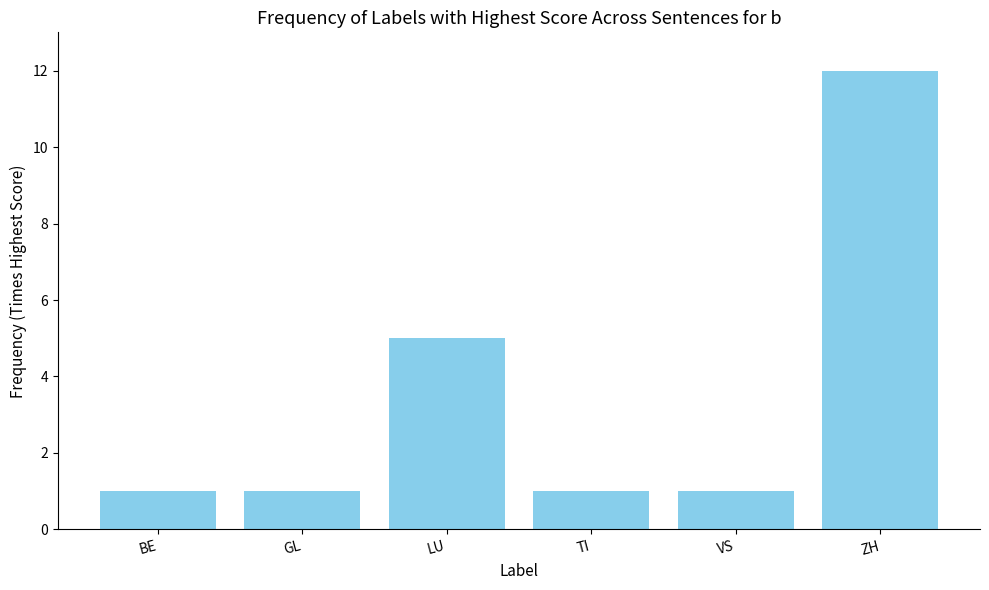

The chart shows a value of 1 at GL. True or false?

True